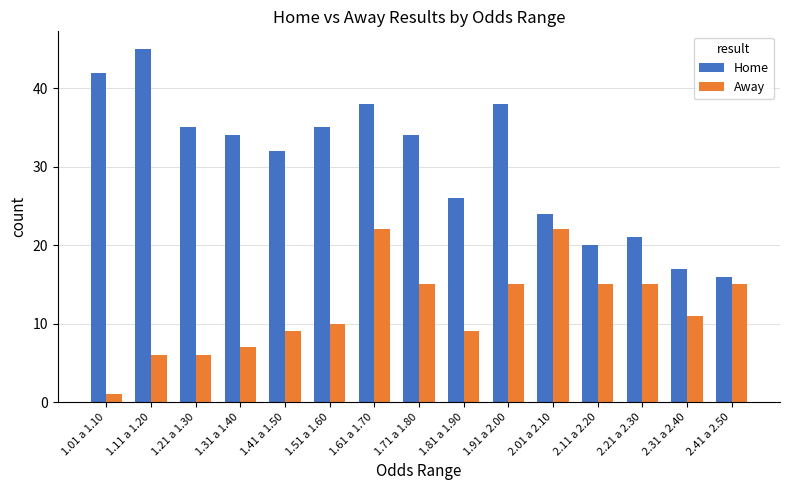

The value of Home at 1.21 a 1.30 is 19. True or false?

False